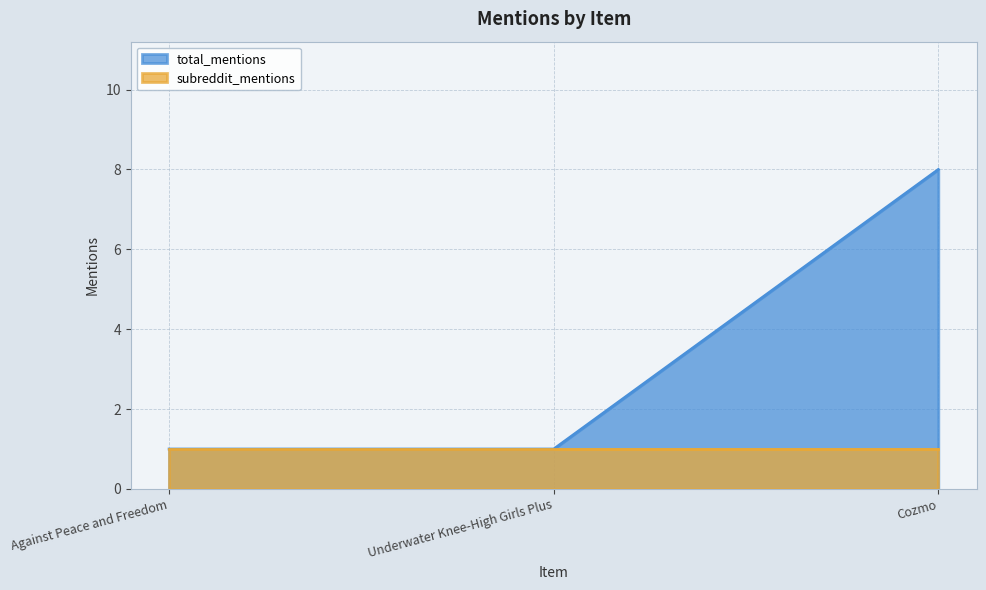

List the labels in order of value, largest first.

Cozmo, Against Peace and Freedom, Underwater Knee-High Girls Plus